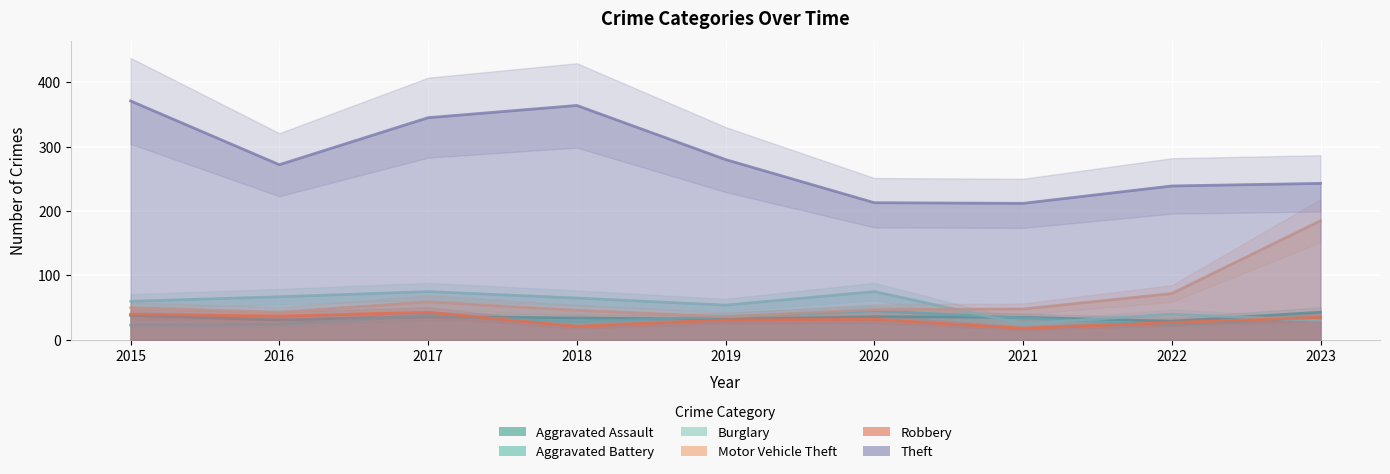

True or false: Aggravated Battery has a value of 20 at 2021.

False